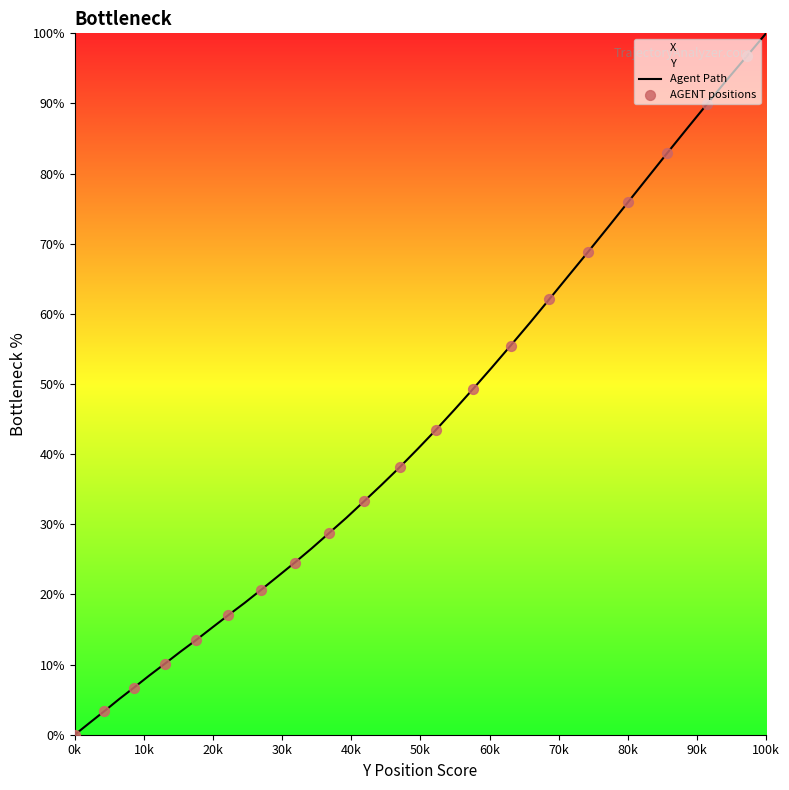

What is the ratio of the value at 19.1 to the value at 21.0?

0.3